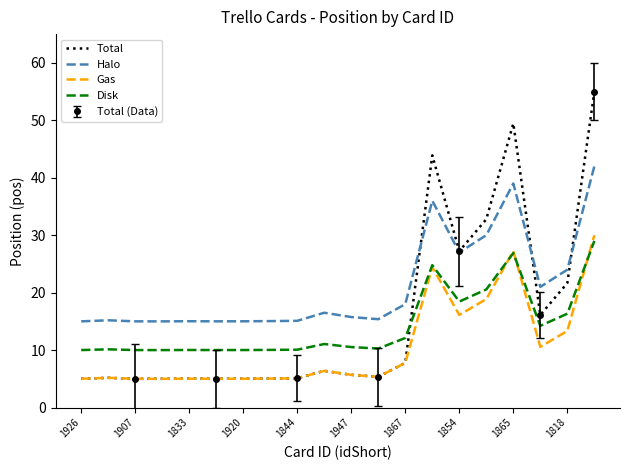

What is the highest value of the Halo series?

42.0